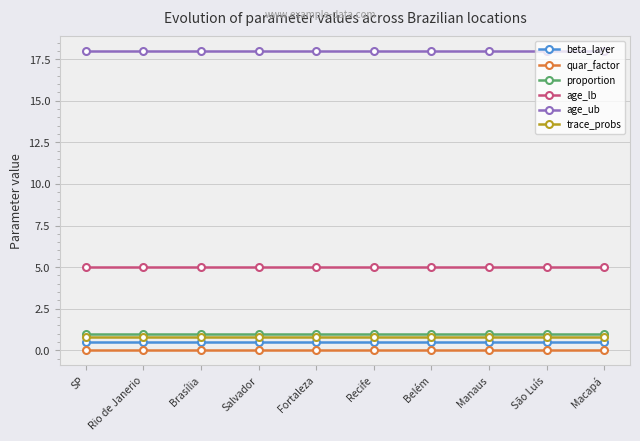

List the series in order of their peak value, lowest first.

quar_factor, beta_layer, trace_probs, proportion, age_lb, age_ub